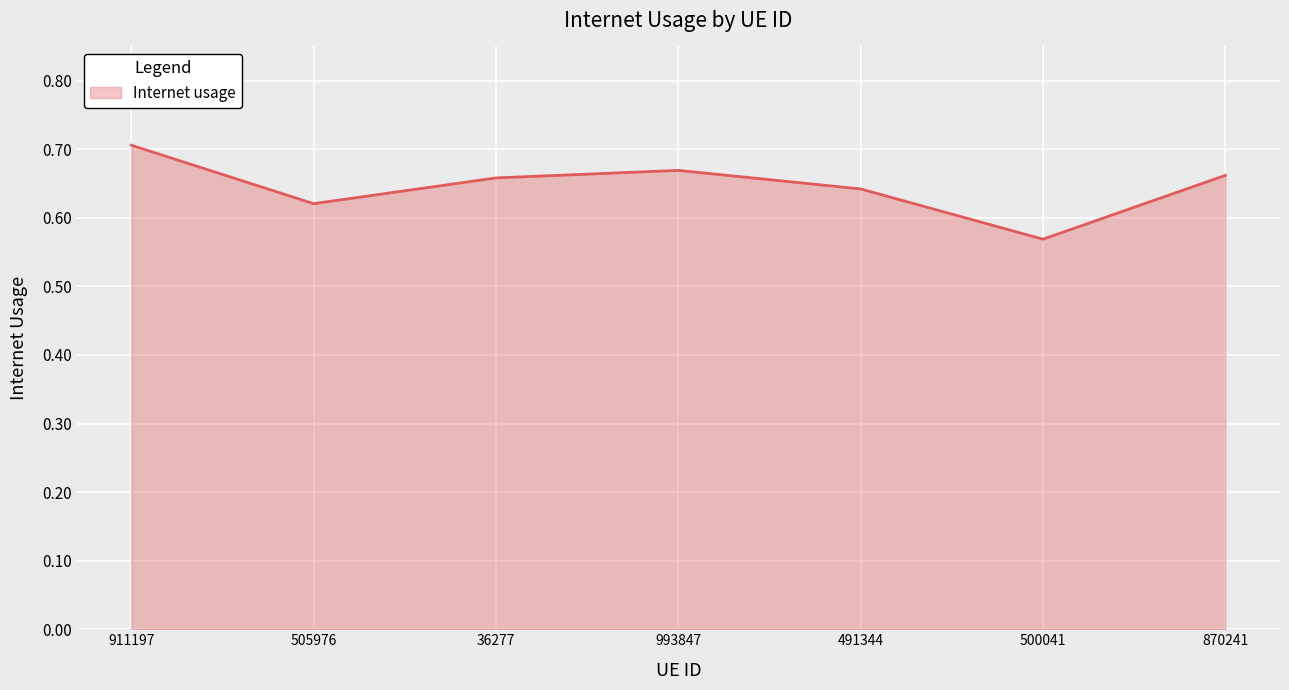

True or false: the data has more than 0 interior local peaks.

True